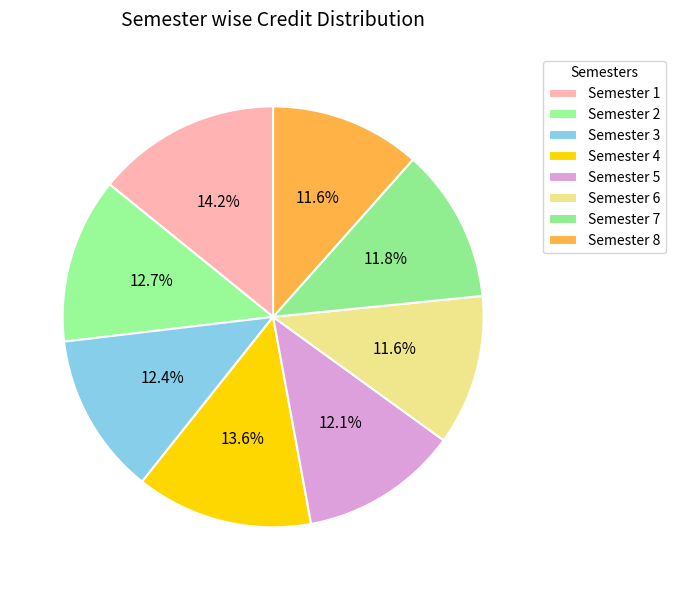

Do Semester 6 and Semester 1 together represent more than half of the pie?

No